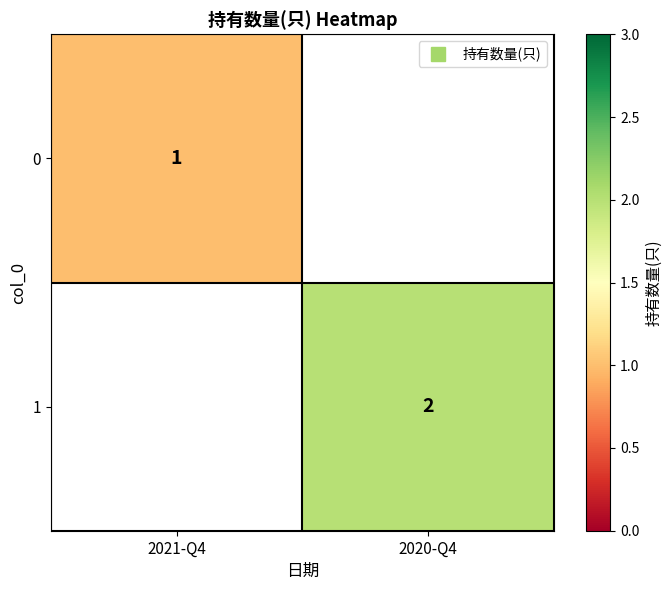

List the labels in order of 1 value, smallest first.

2021-Q4, 2020-Q4